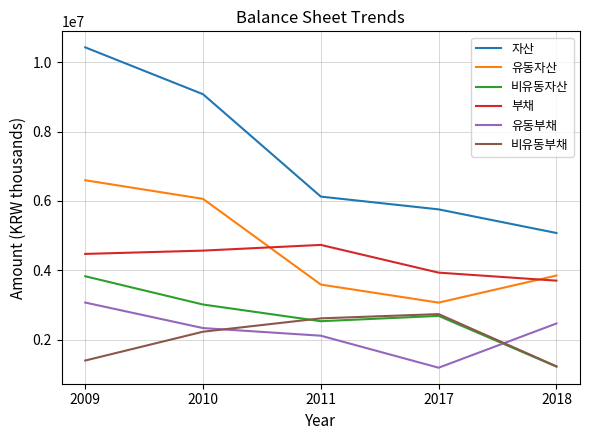

Reading right to left, list all the values displayed in this chart.

자산: 2018=5077175	2017=5758093	2011=6125851	2010=9076869	2009=10427684
유동자산: 2018=3851418	2017=3070301	2011=3590978	2010=6060967	2009=6597372
비유동자산: 2018=1225757	2017=2687792	2011=2534873	2010=3015903	2009=3830312
부채: 2018=3703646	2017=3934522	2011=4734122	2010=4569461	2009=4474219
유동부채: 2018=2468992	2017=1194861	2011=2117089	2010=2337138	2009=3072771
비유동부채: 2018=1234654	2017=2739661	2011=2617033	2010=2232323	2009=1401448